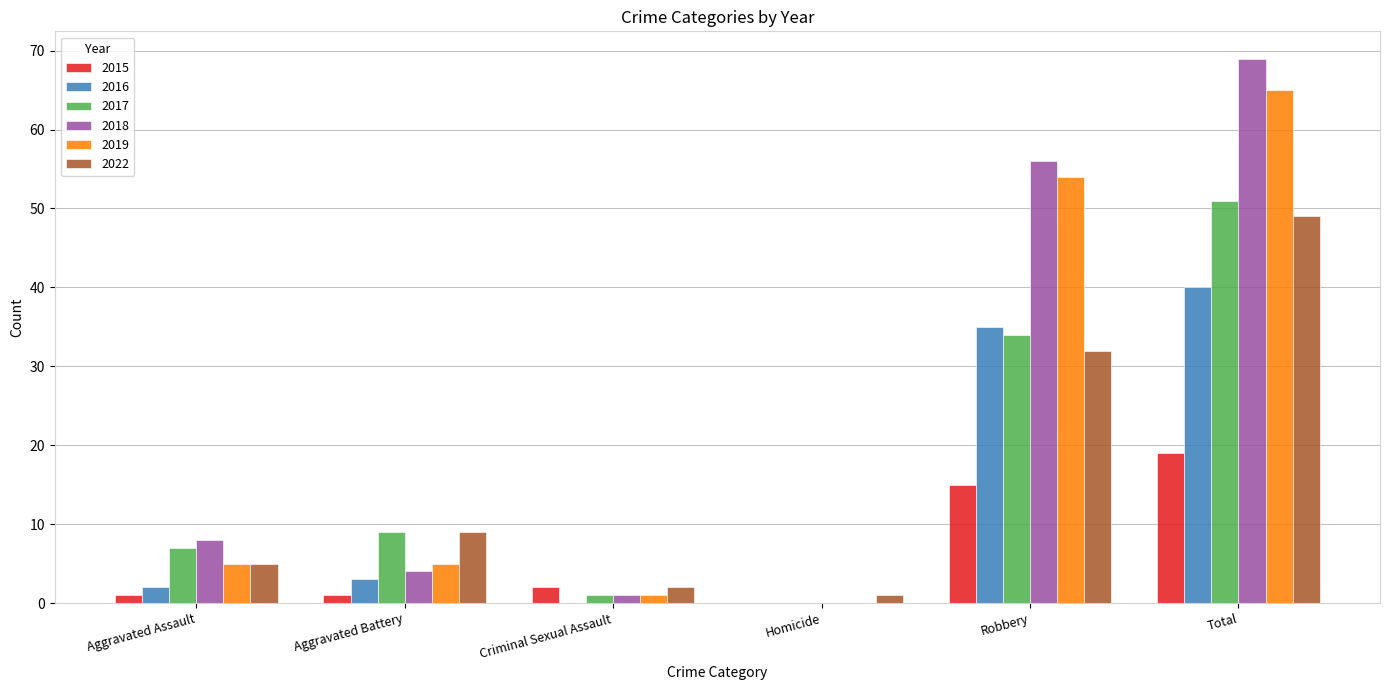

What is the sum of all 2017 values?

102